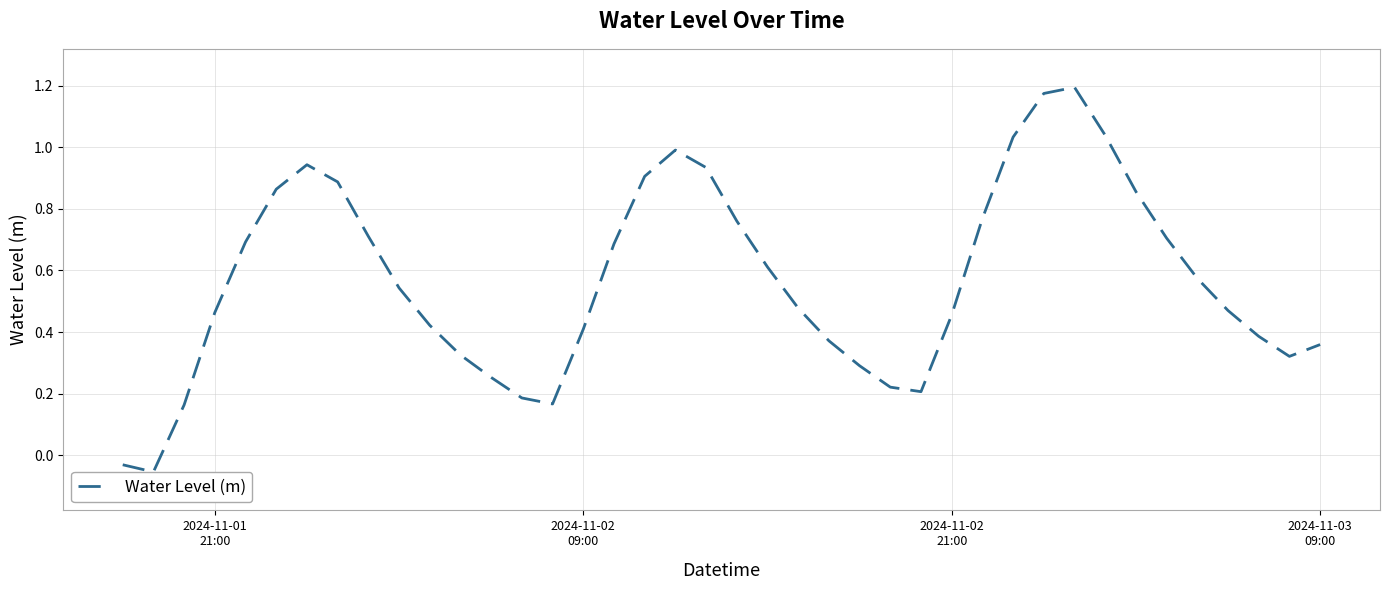

Reading left to right, what are all the values shown in this chart?

-0.0	-0.1	0.2	0.5	0.7	0.9	0.9	0.9	0.7	0.5	0.4	0.3	0.3	0.2	0.2	0.4	0.7	0.9	1.0	0.9	0.8	0.6	0.5	0.4	0.3	0.2	0.2	0.5	0.8	1.0	1.2	1.2	1.0	0.9	0.7	0.6	0.5	0.4	0.3	0.4